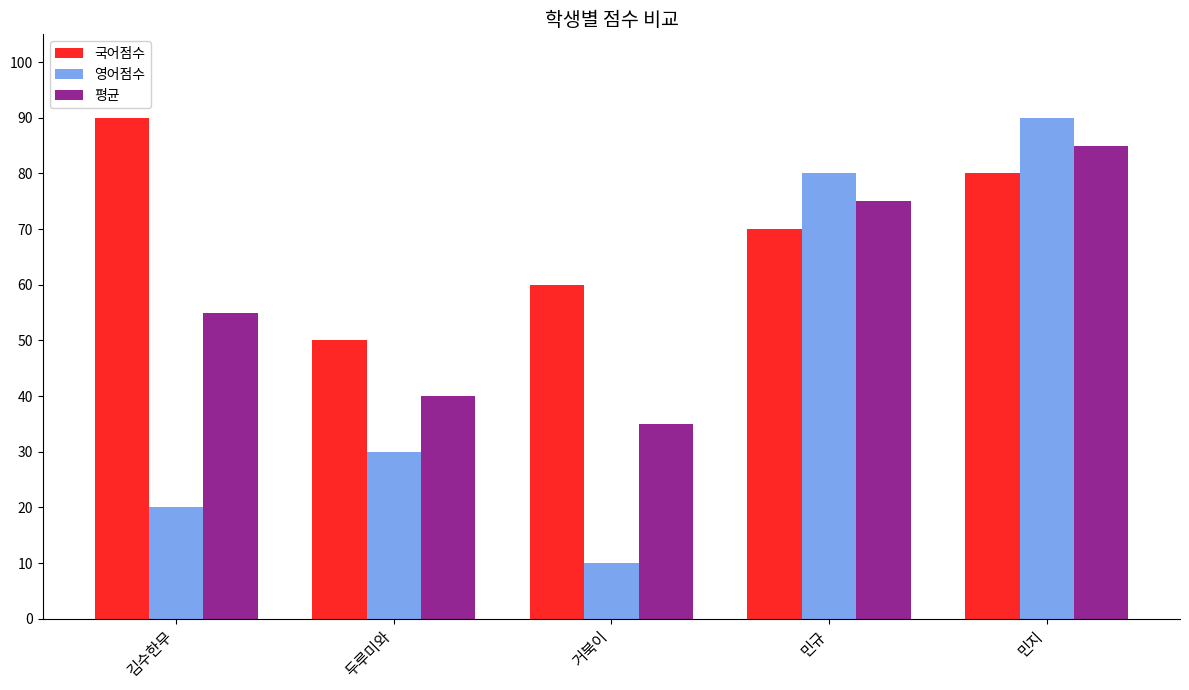

What is the average value of the 영어점수 series?

46